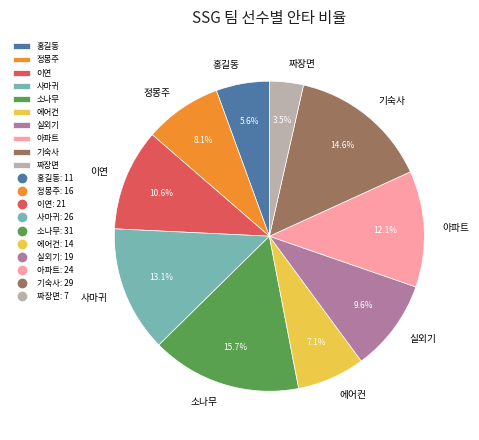

Does any single category account for the majority?

No